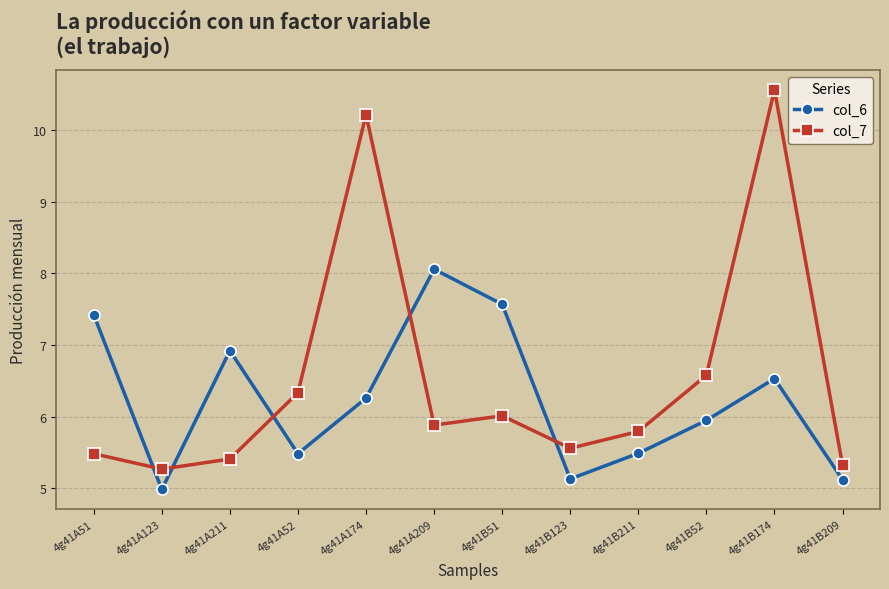

Where is the first local maximum for col_6?

4g41A211